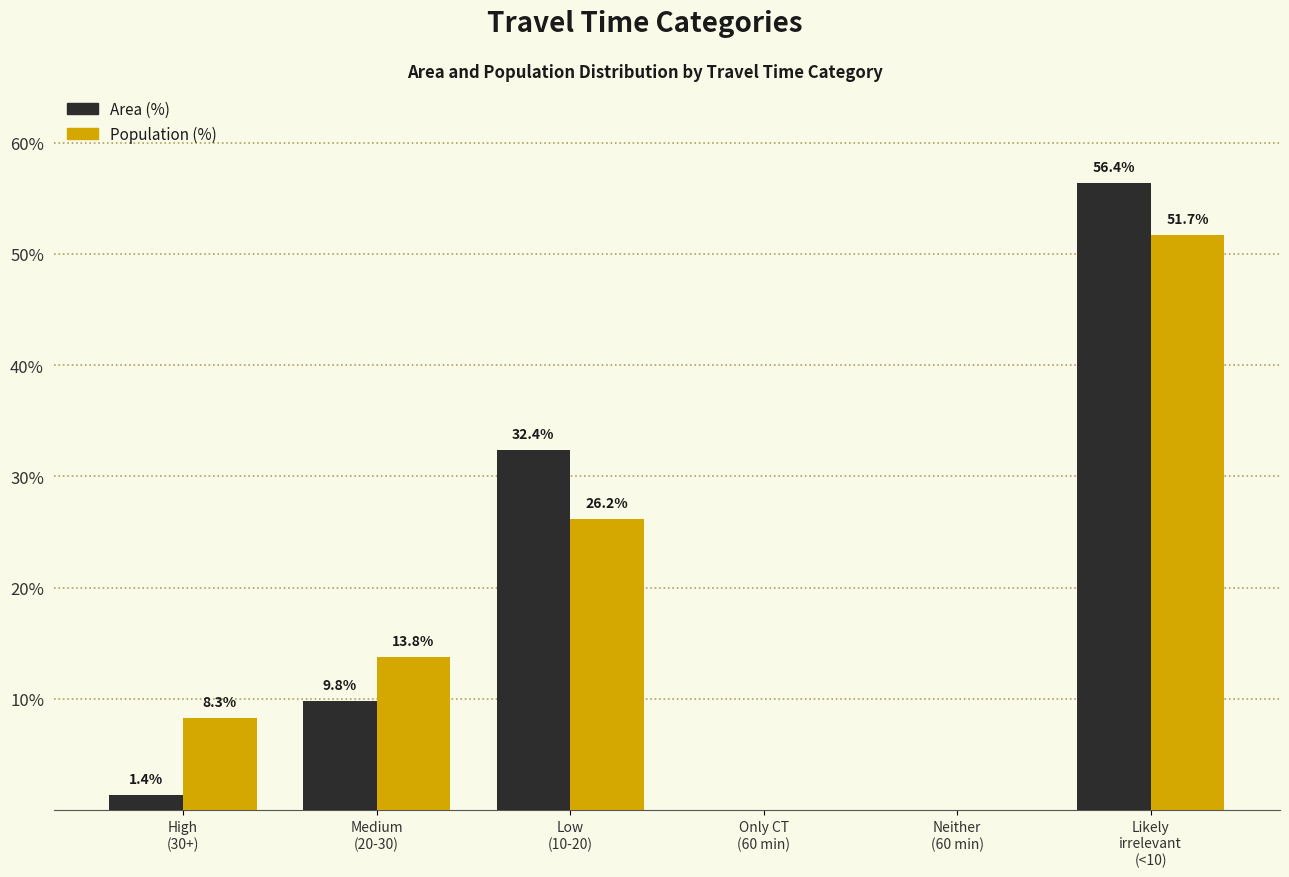

What is the maximum value shown in the chart?

56.4